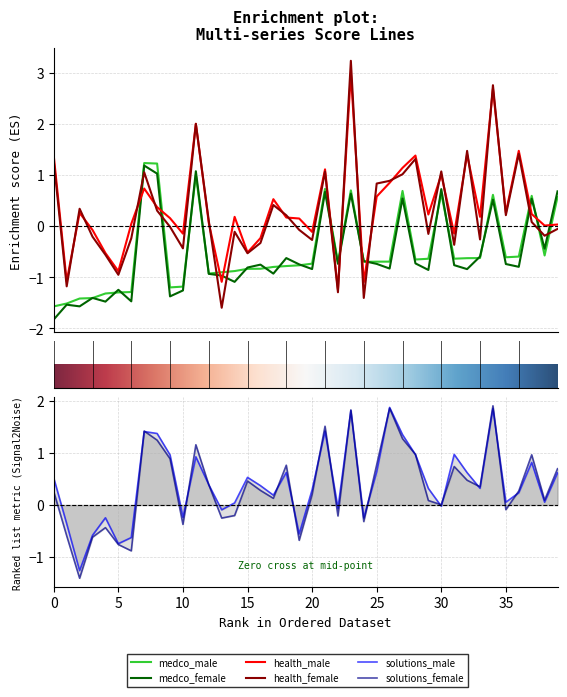

How many data points in medco_male are above 0?

10